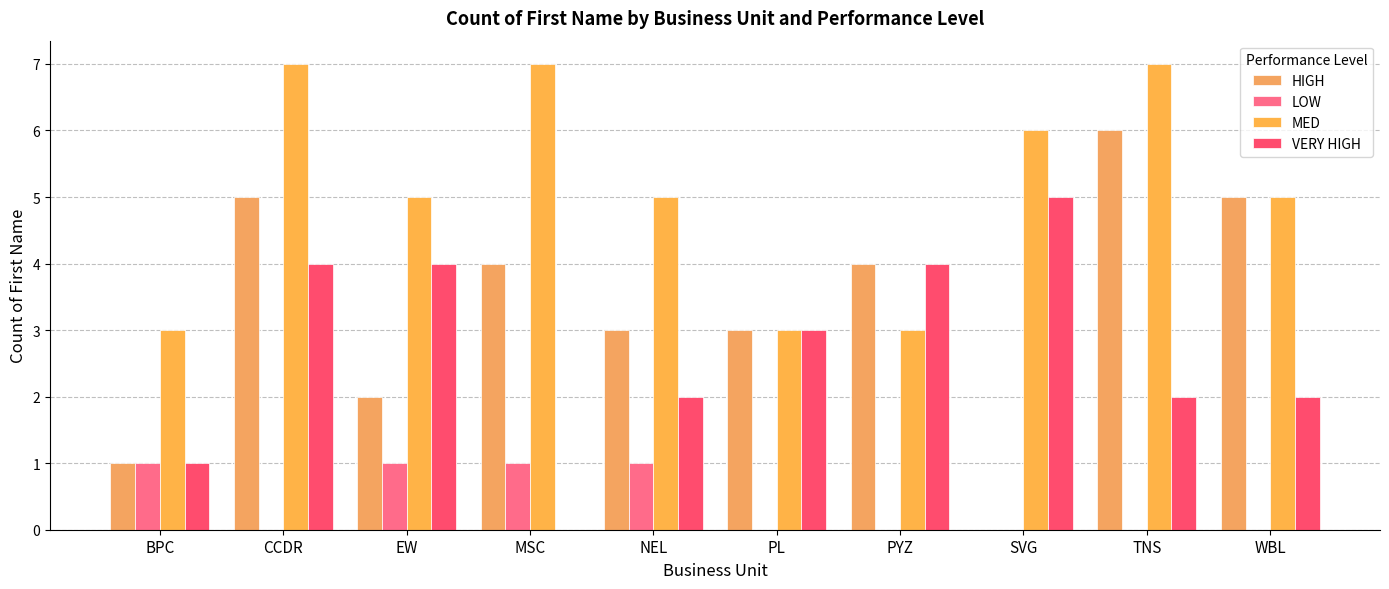

Reading right to left, list all the values displayed in this chart.

HIGH: 5	6	0	4	3	3	4	2	5	1
LOW: 0	0	0	0	0	1	1	1	0	1
MED: 5	7	6	3	3	5	7	5	7	3
VERY HIGH: 2	2	5	4	3	2	0	4	4	1